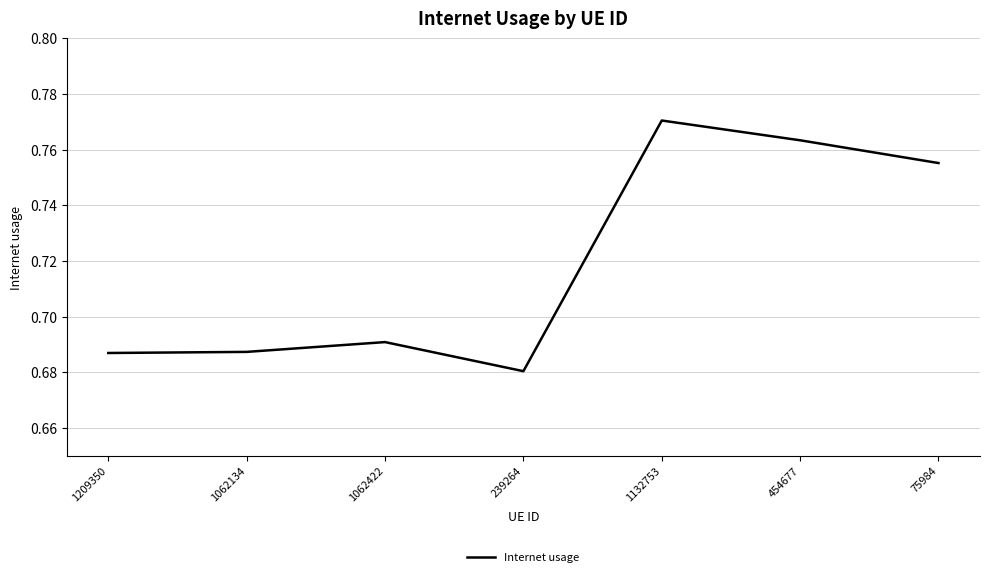

What position from the left is 1062422?

3